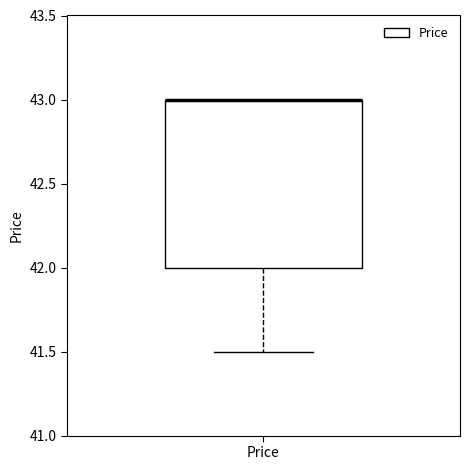

Where is the upper edge of the box for Price on the y-axis? The values are not printed on the chart, so give them approximately, as read against the axis.

43.0